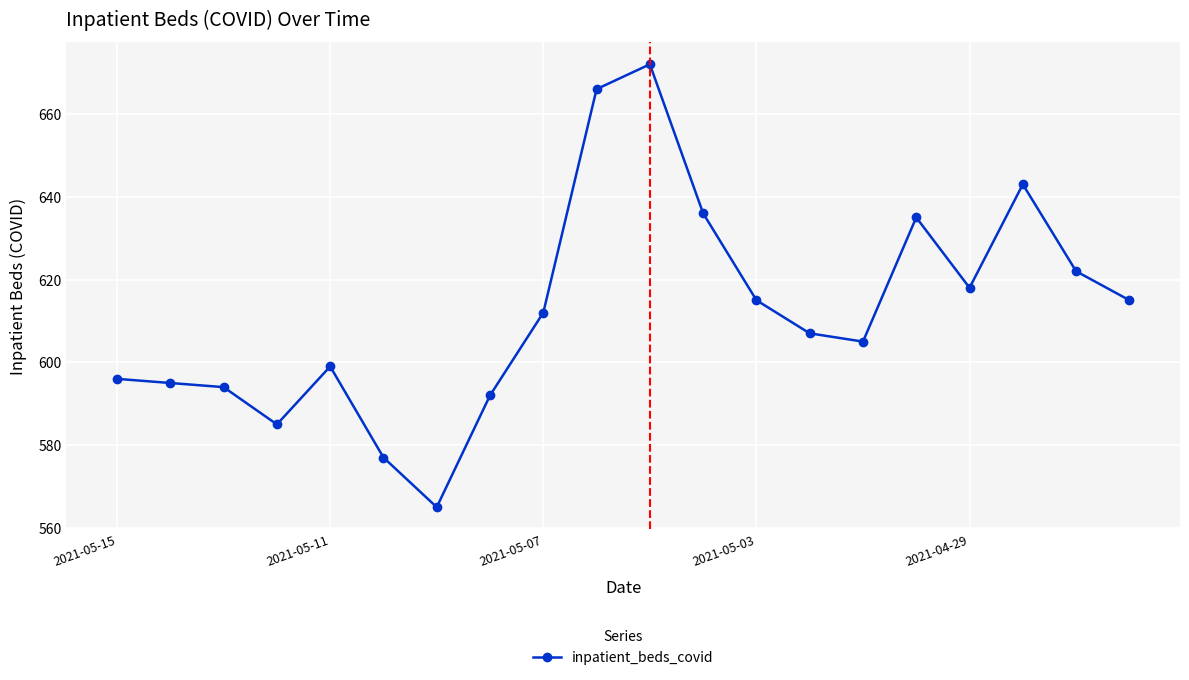

Reading right to left, extract all data points from this chart.

615	622	643	618	635	605	607	615	636	672	666	612	592	565	577	599	585	594	595	596